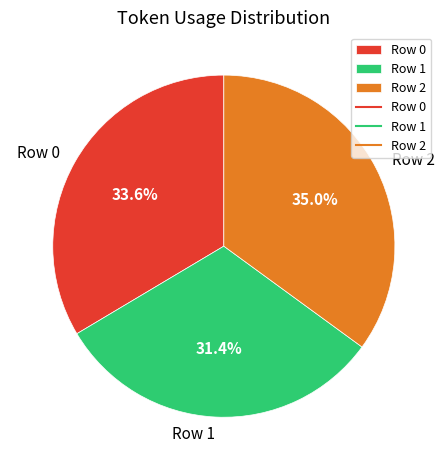

Approximately how many times larger is the value at Row 2 compared to Row 0?

1.0